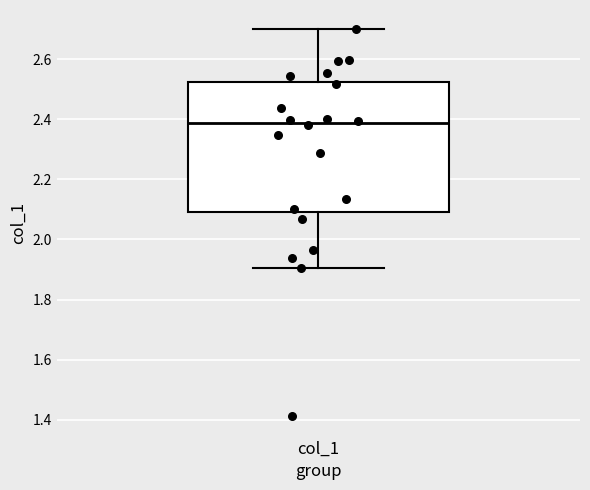

Transcribe this box plot: give where the median line is, the range the box spans, and where the two whiskers end, as read against the y-axis. The values are not printed on the chart, so give them approximately, as read against the axis.

median 2.38, box 2.10 to 2.52, whiskers 1.90 to 2.70